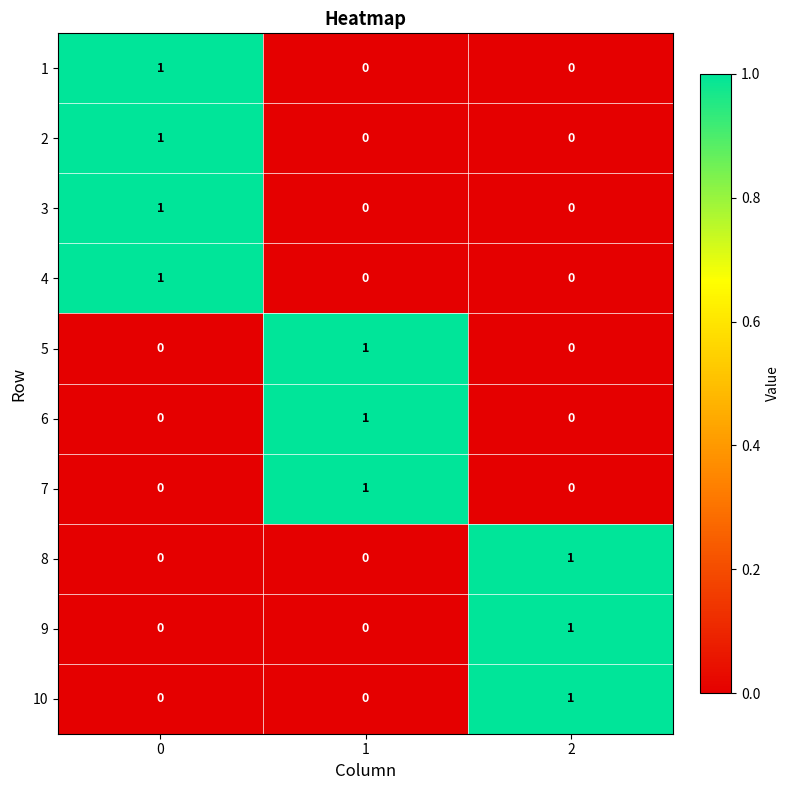

Reading left to right, list all the values displayed in this chart.

1: 0=1	1=0	2=0
2: 0=1	1=0	2=0
3: 0=1	1=0	2=0
4: 0=1	1=0	2=0
5: 0=0	1=1	2=0
6: 0=0	1=1	2=0
7: 0=0	1=1	2=0
8: 0=0	1=0	2=1
9: 0=0	1=0	2=1
10: 0=0	1=0	2=1